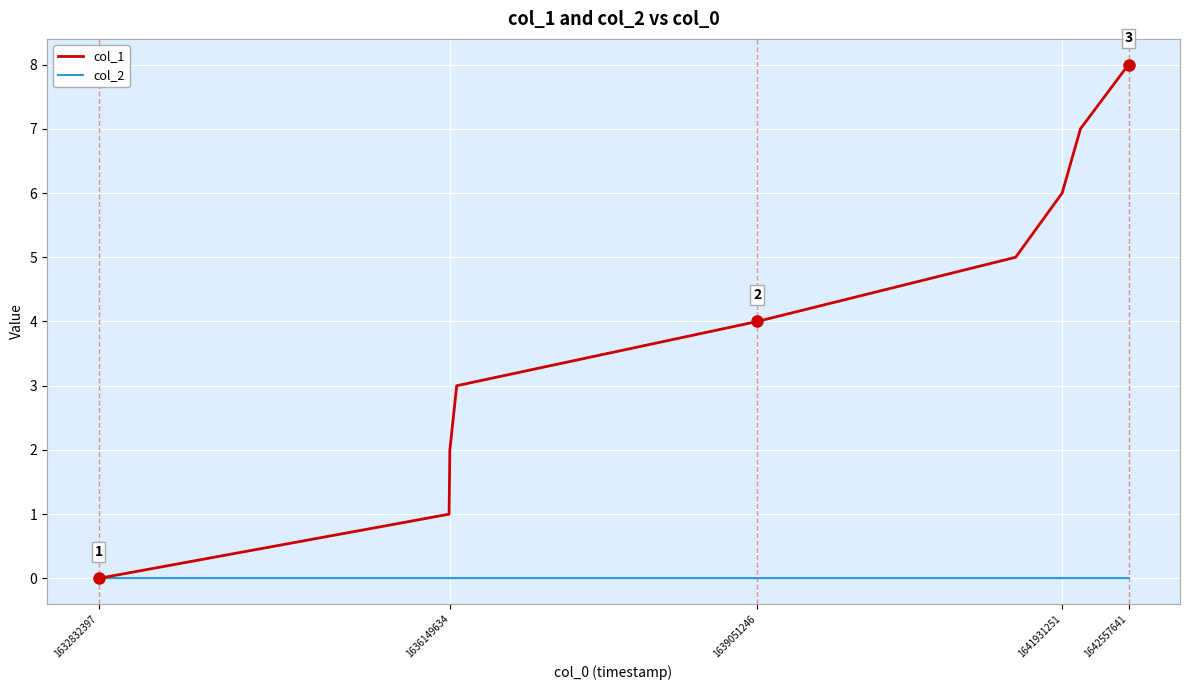

Rank the series by their maximum value, from lowest to highest.

col_2, col_1